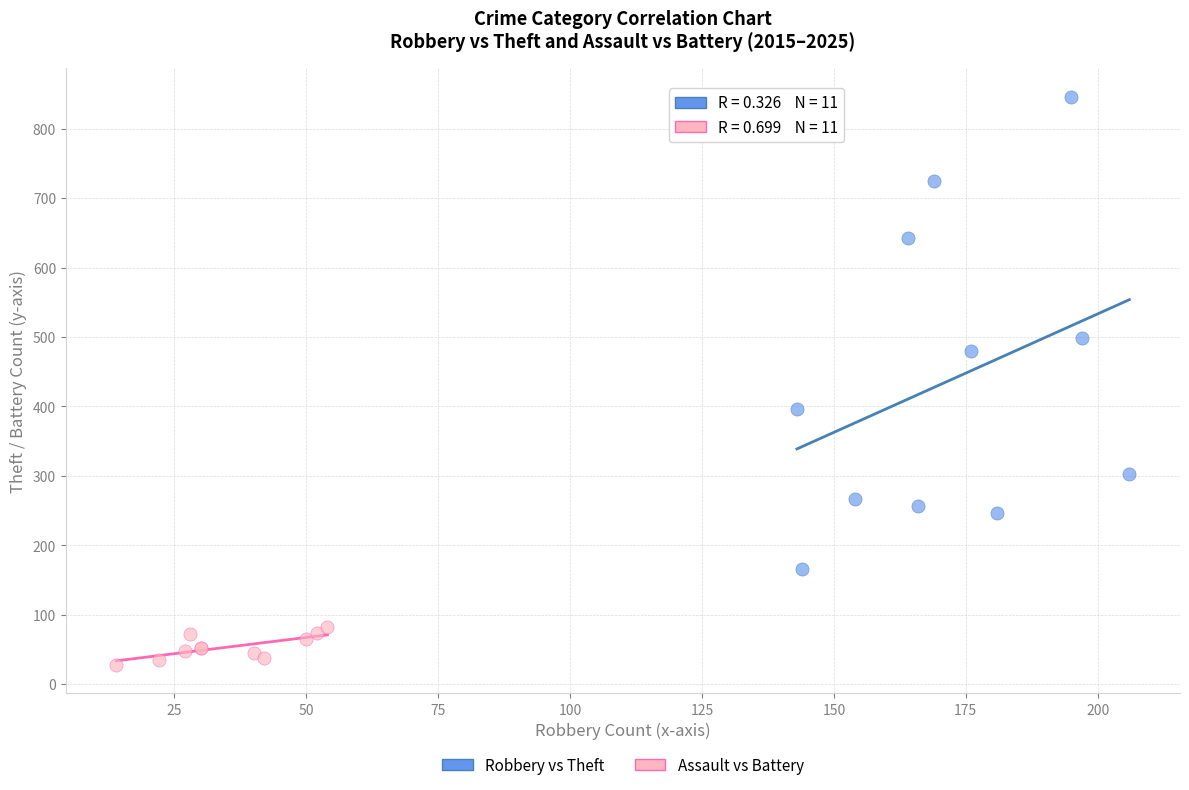

What are all the series names shown in the legend?

Robbery vs Theft, Assault vs Battery